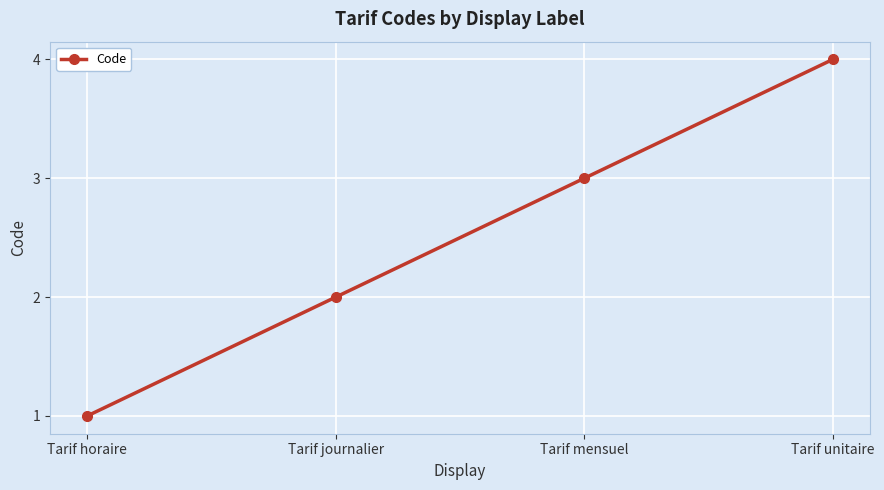

Rank the categories by value from highest to lowest.

Tarif unitaire, Tarif mensuel, Tarif journalier, Tarif horaire